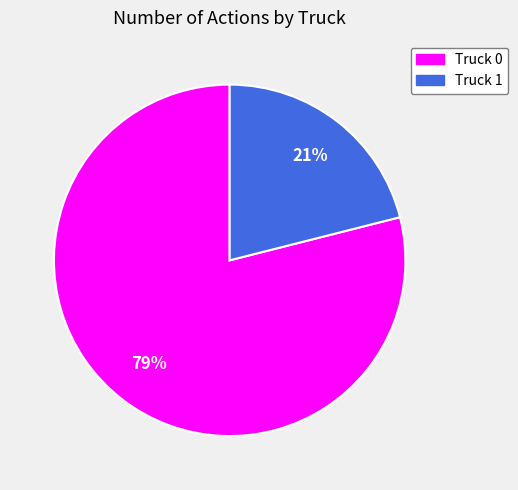

Do Truck 1 and Truck 0 together represent more than half of the pie?

Yes